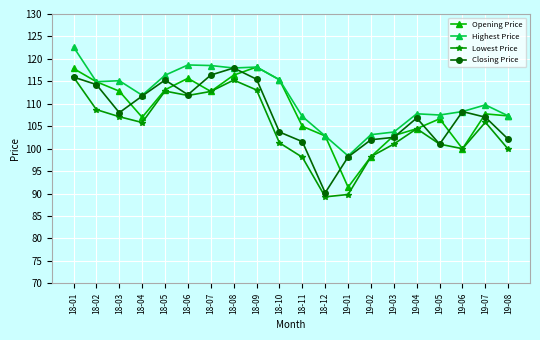

List the series in order of their overall mean, highest first.

Highest Price, Opening Price, Closing Price, Lowest Price